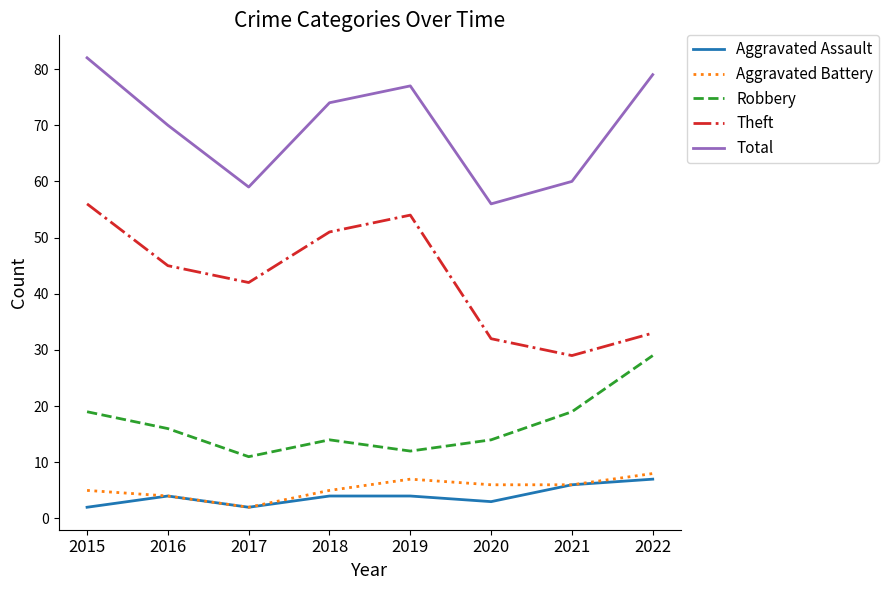

At which category does Aggravated Assault reach its first local valley?

2017